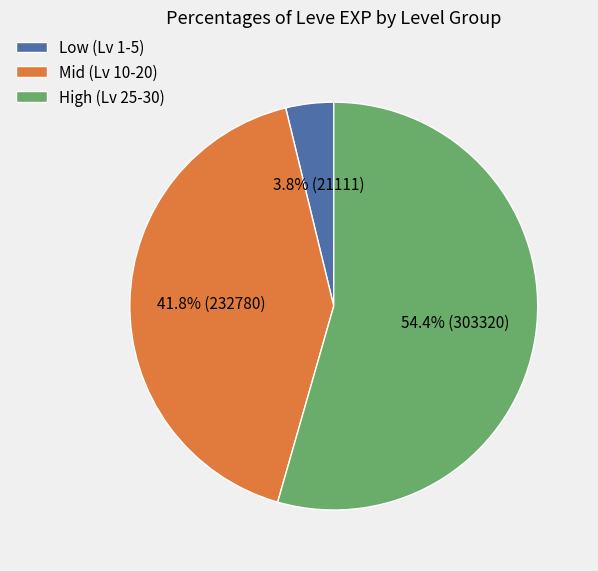

Between High (Lv 25-30) and Mid (Lv 10-20), which is larger?

High (Lv 25-30)